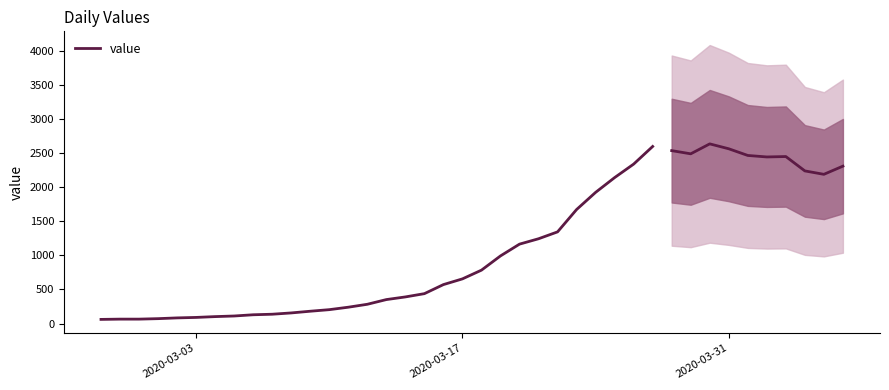

Is it true that the value at 22 is 1977?

False